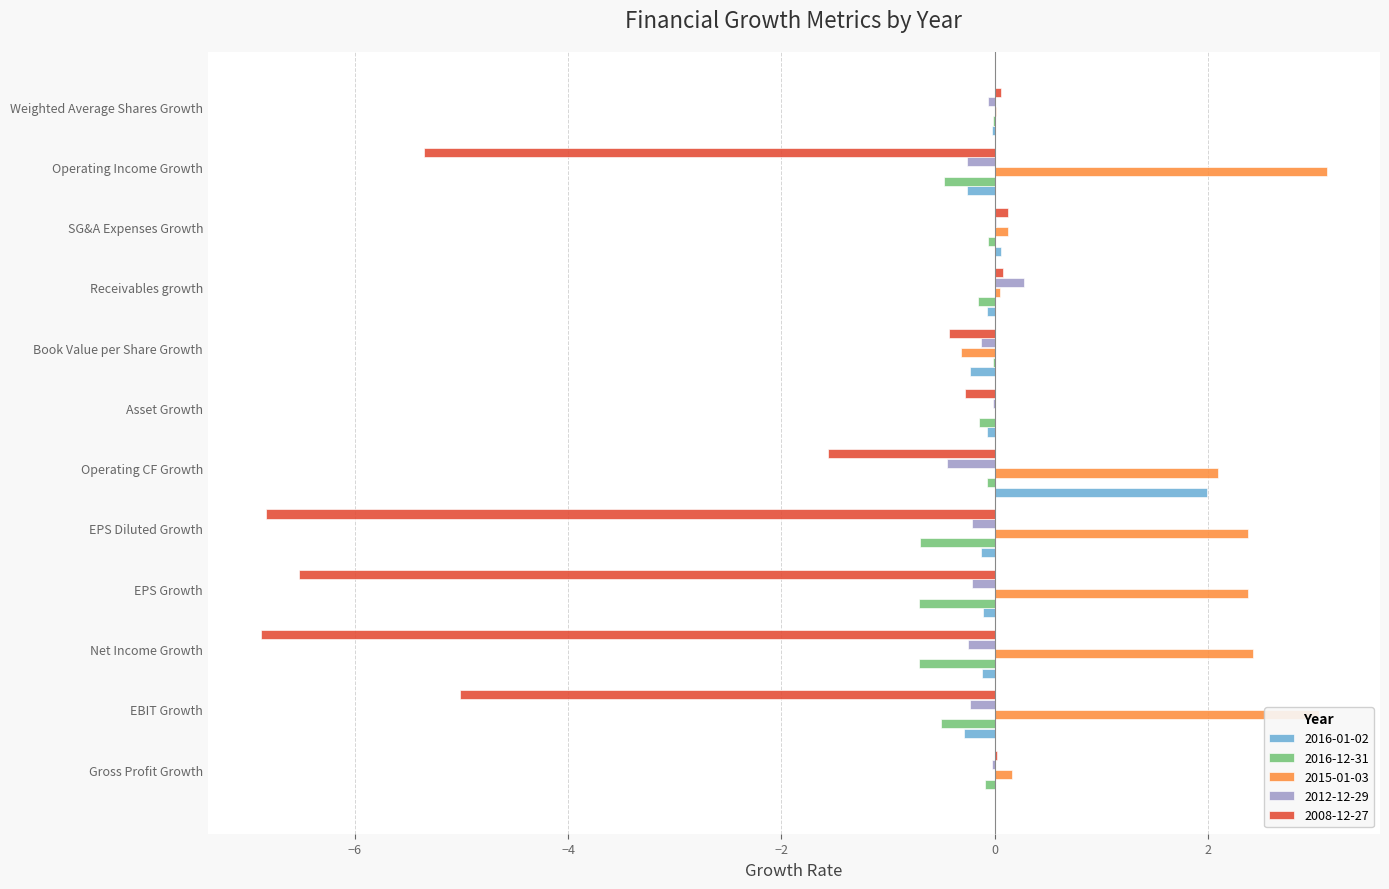

What is the sum of all 2016-01-02 values?

0.8